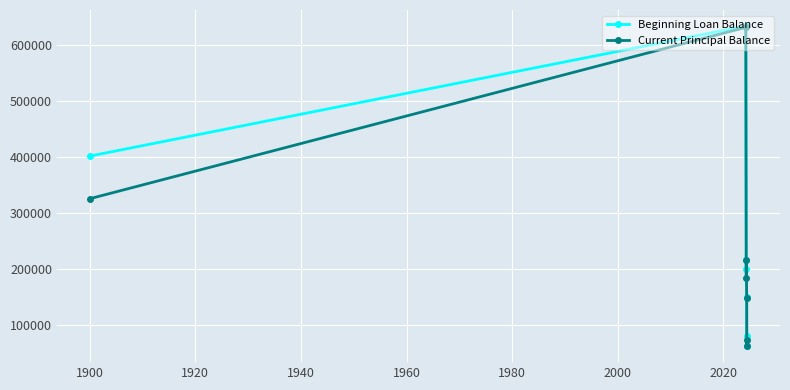

Reading right to left, what are all the values shown in this chart?

Beginning Loan Balance: 81717.9	63136.0	149549.0	216824.8	200716.5	633455.8	401559.8
Current Principal Balance: 73607.5	62838.3	148705.8	216224.8	184996.1	631089.2	325594.8